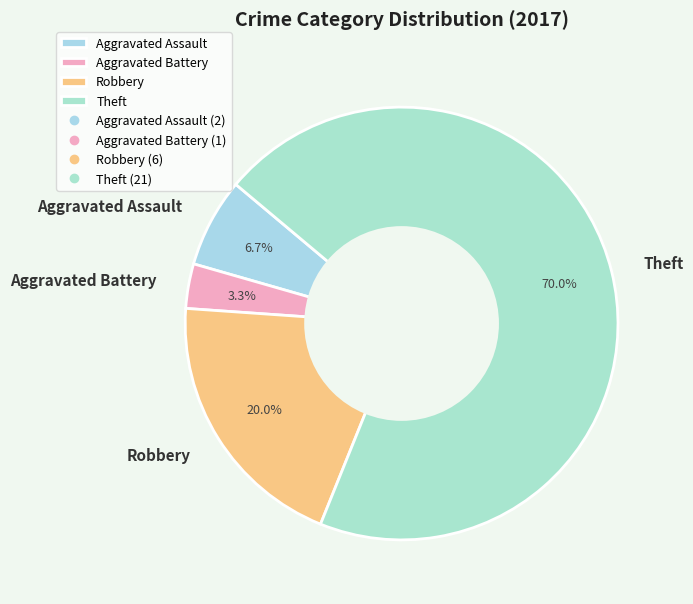

Which category has the smallest portion of the pie?

Aggravated Battery